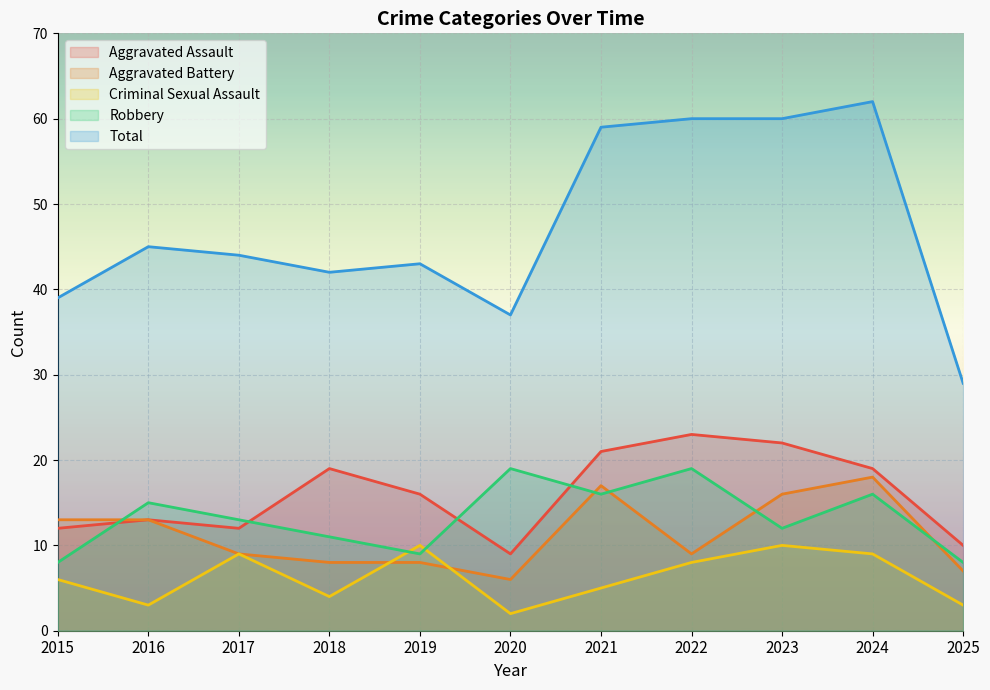

What is the highest value of the Aggravated Battery series?

18